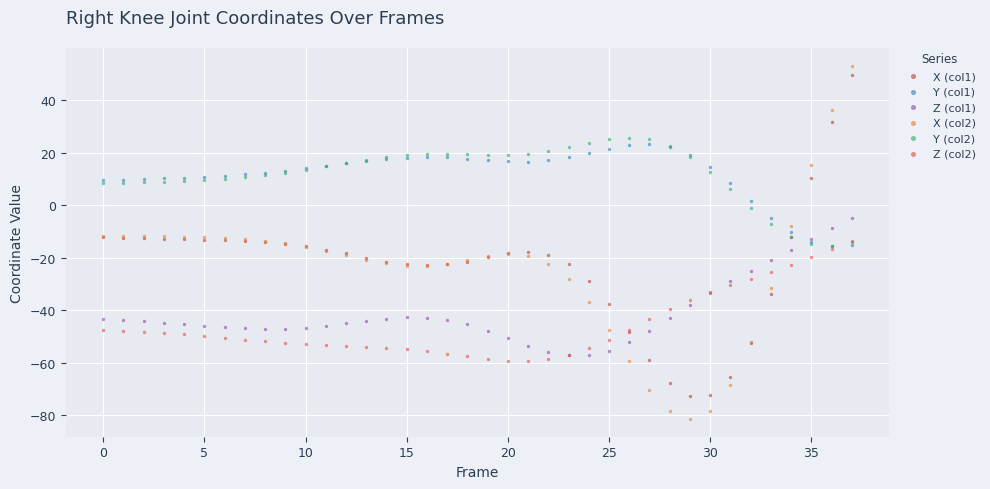

Which series has the widest spread of Y values?

X (col2)